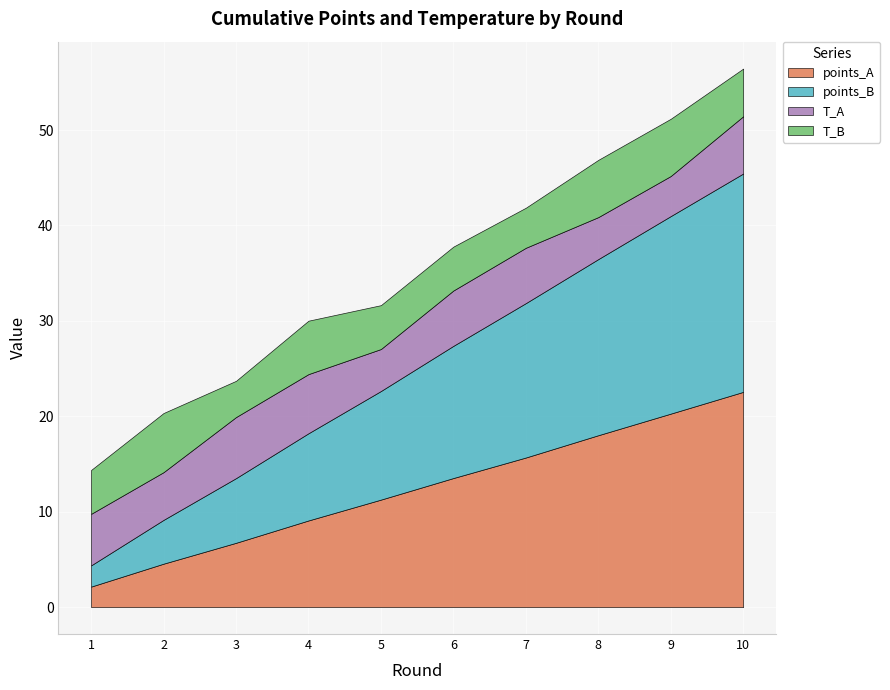

Which series has the largest range (max minus min)?

points_B